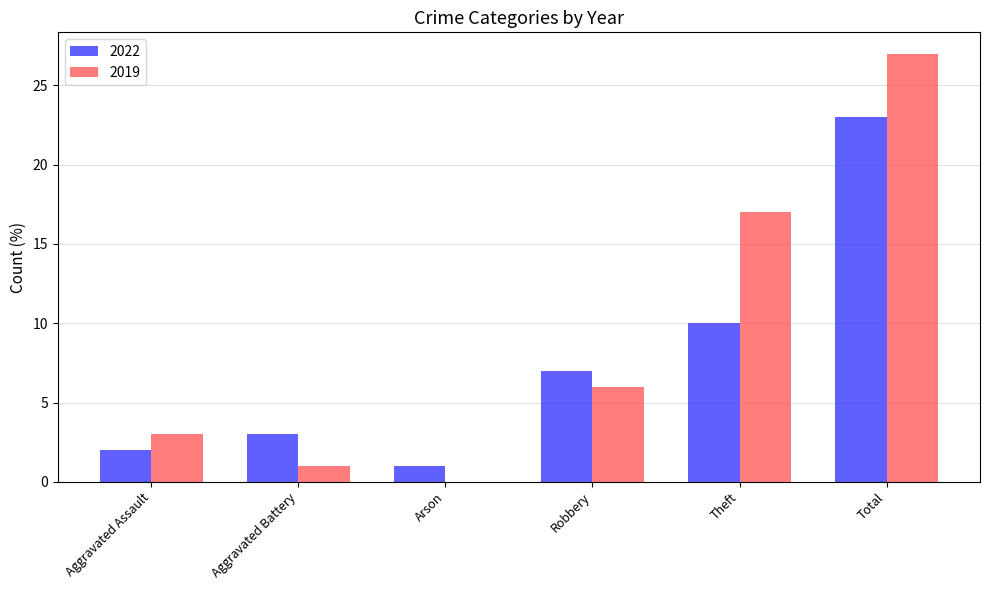

Which series has the largest range (max minus min)?

2019